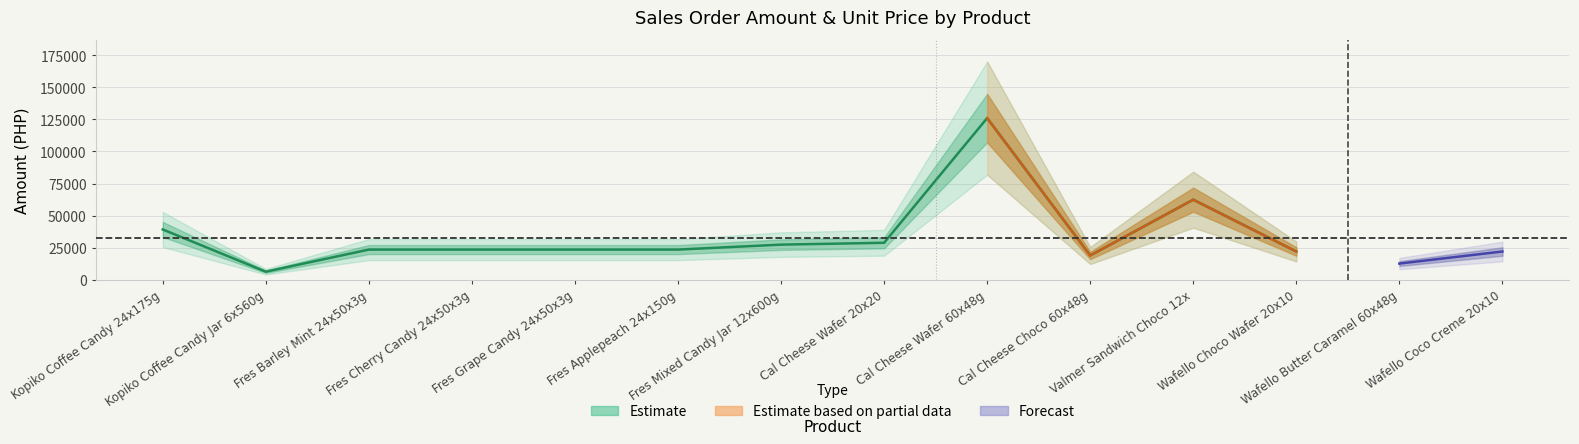

True or false: unit_price and qty cross at least once.

False